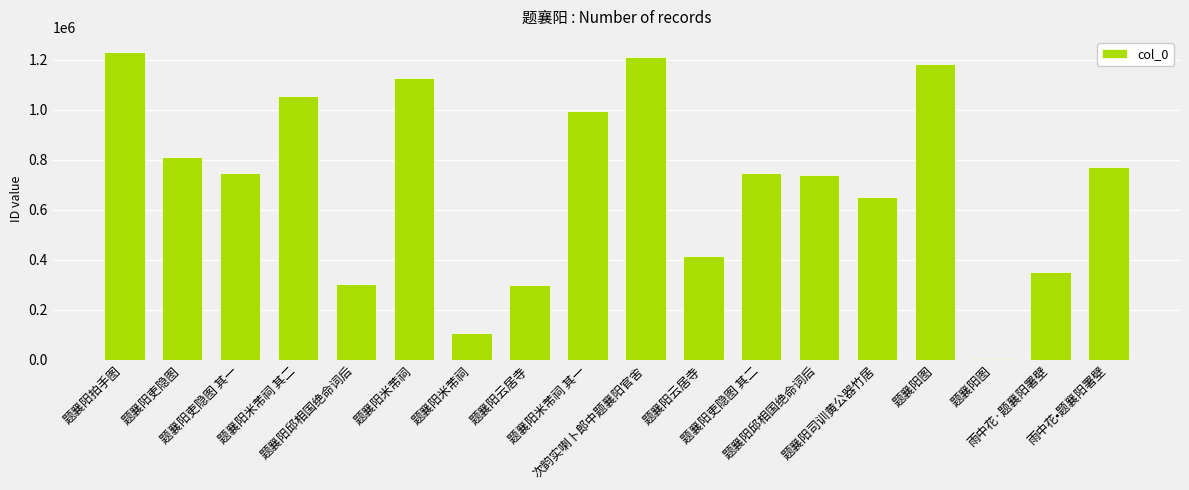

At which category does the chart reach its peak across all series?

题襄阳拍手图